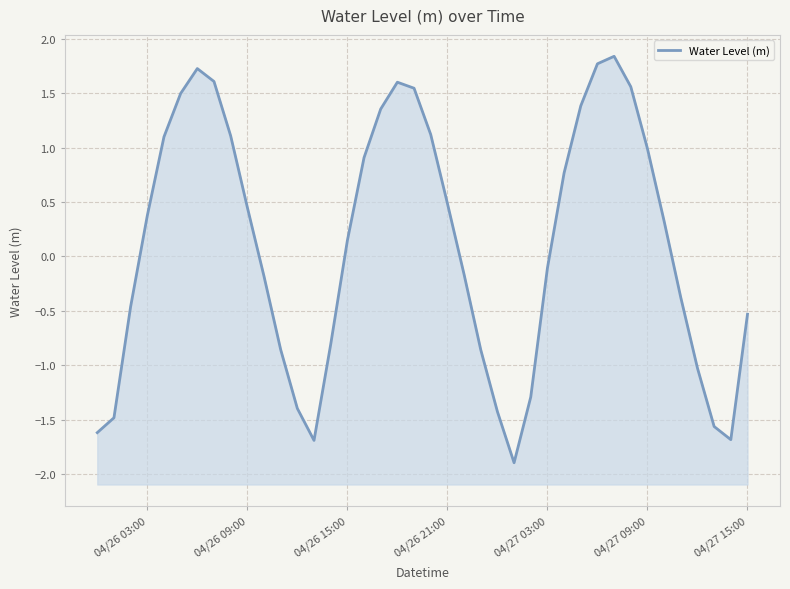

How many lines are shown in the chart?

1